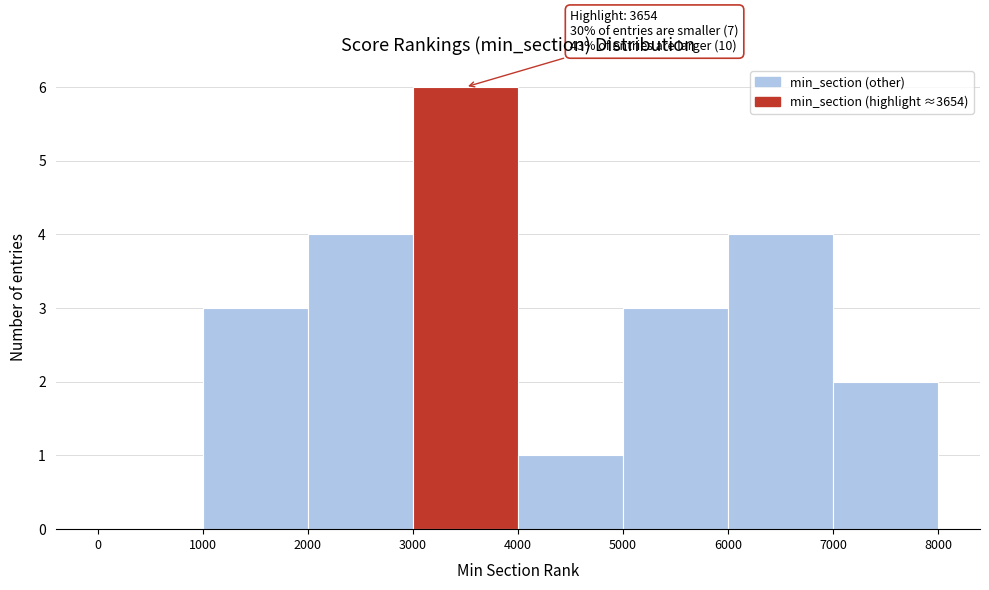

Over which range of the x-axis is the bar tallest?

3000 to 4000